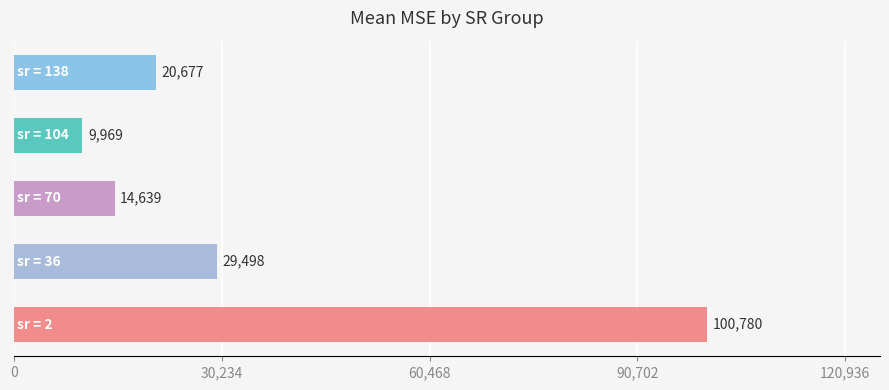

What is the smallest value displayed?

9968.6